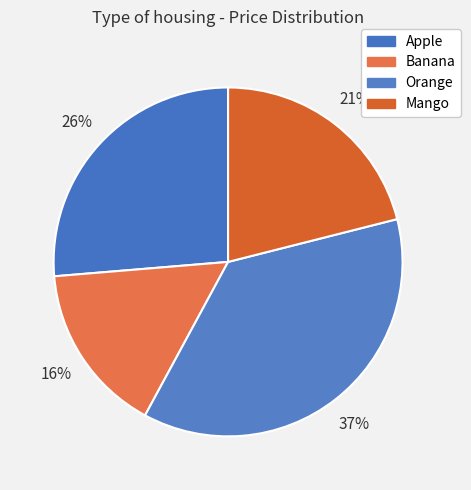

Is it true that Banana is 16% of the pie?

True